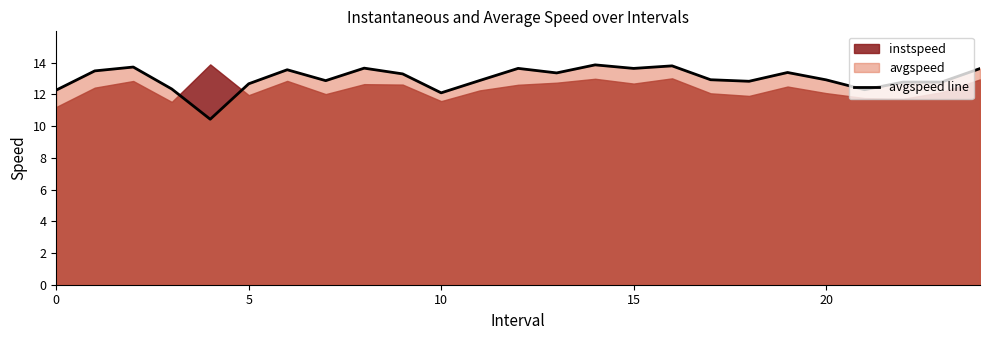

Approximately how many times larger is the value at 8 compared to 13?

1.0